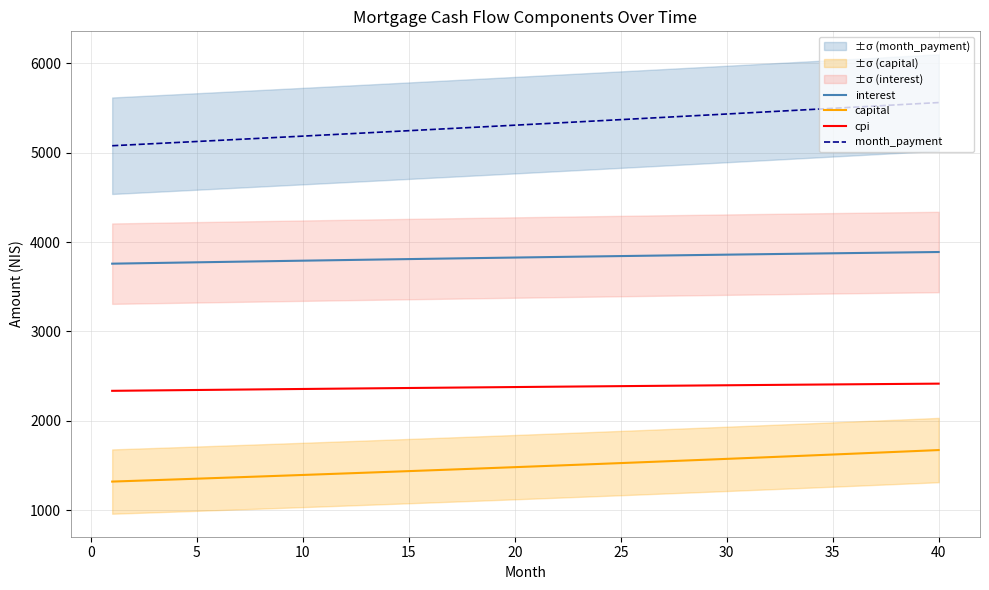

True or false: capital and month_payment cross at least once.

False